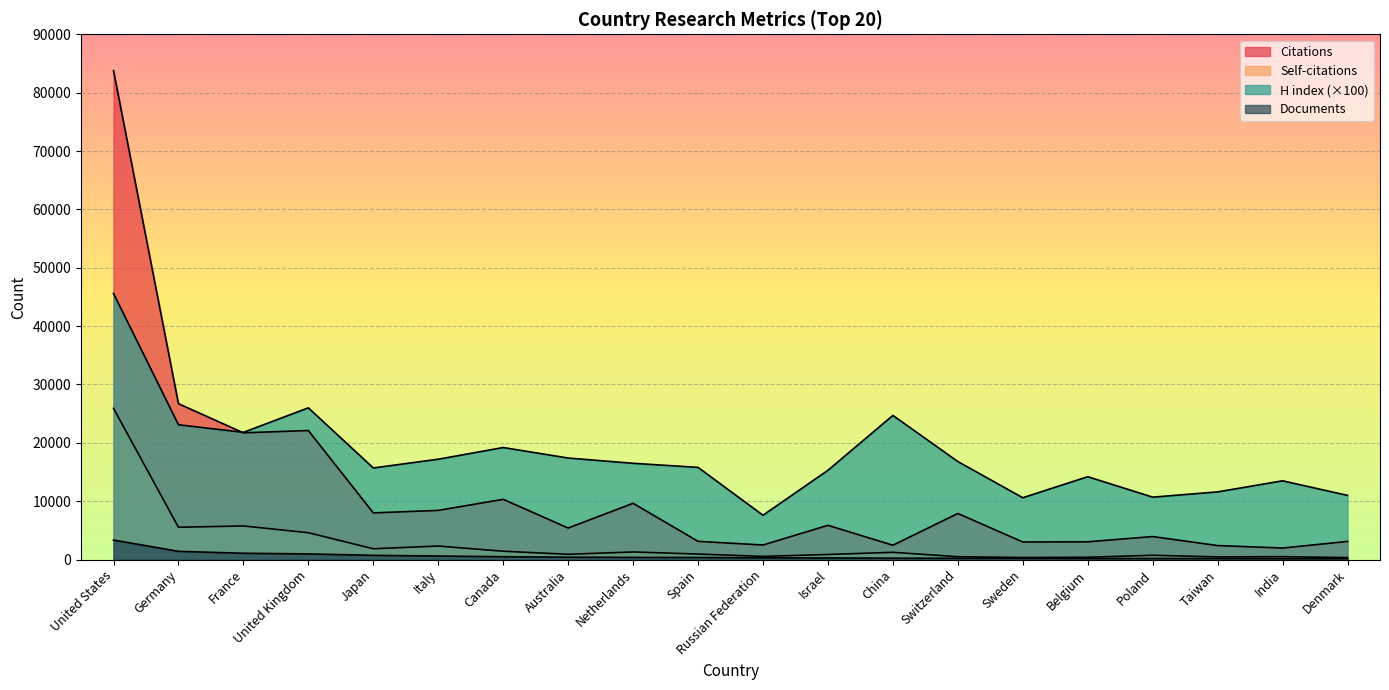

What position from the left is Spain?

10